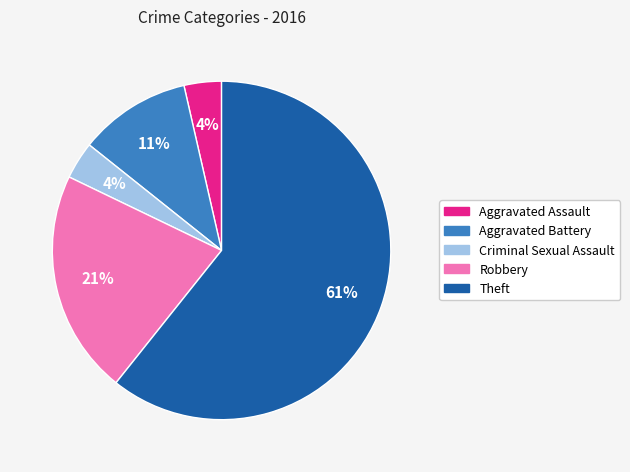

Which category has the biggest portion of the pie?

Theft